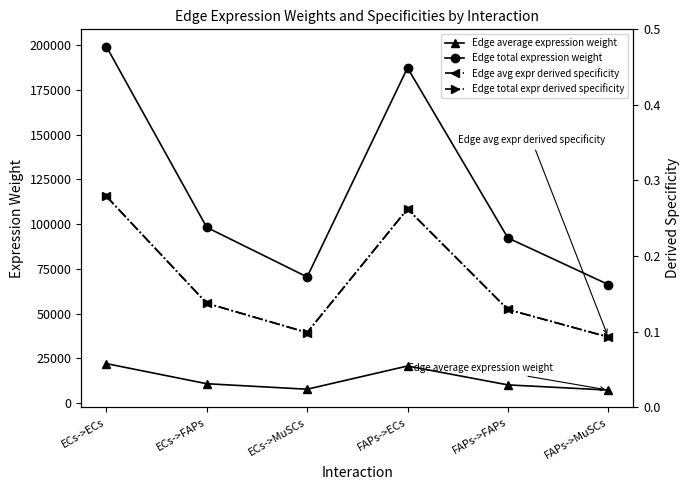

True or false: Edge total expr derived specificity has a value of 0.1 at ECs->MuSCs.

True